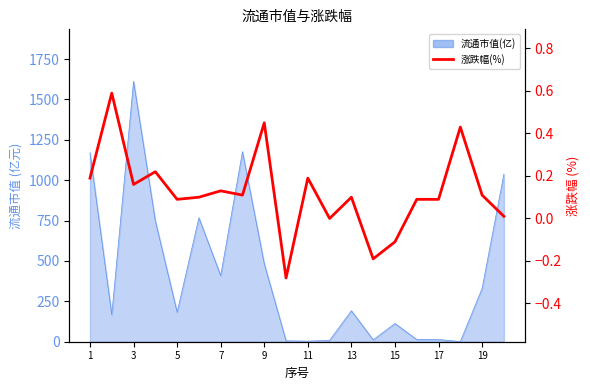

What is the difference between the maximum and minimum values?

0.9